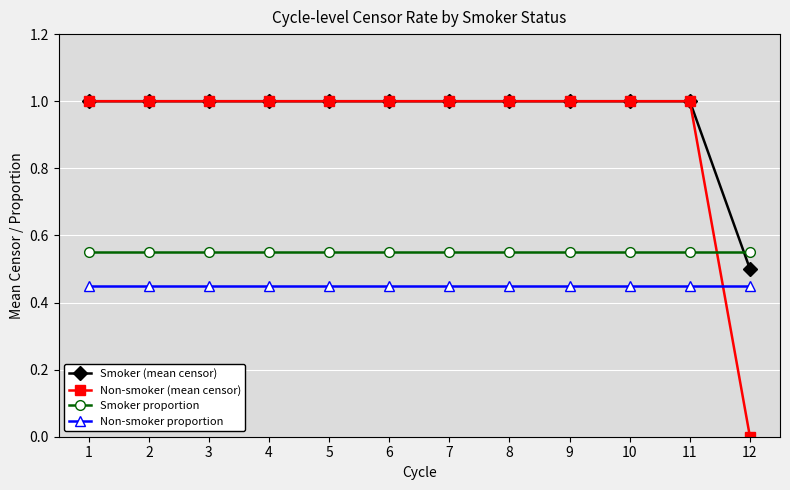

How many categories are shown in the chart?

12